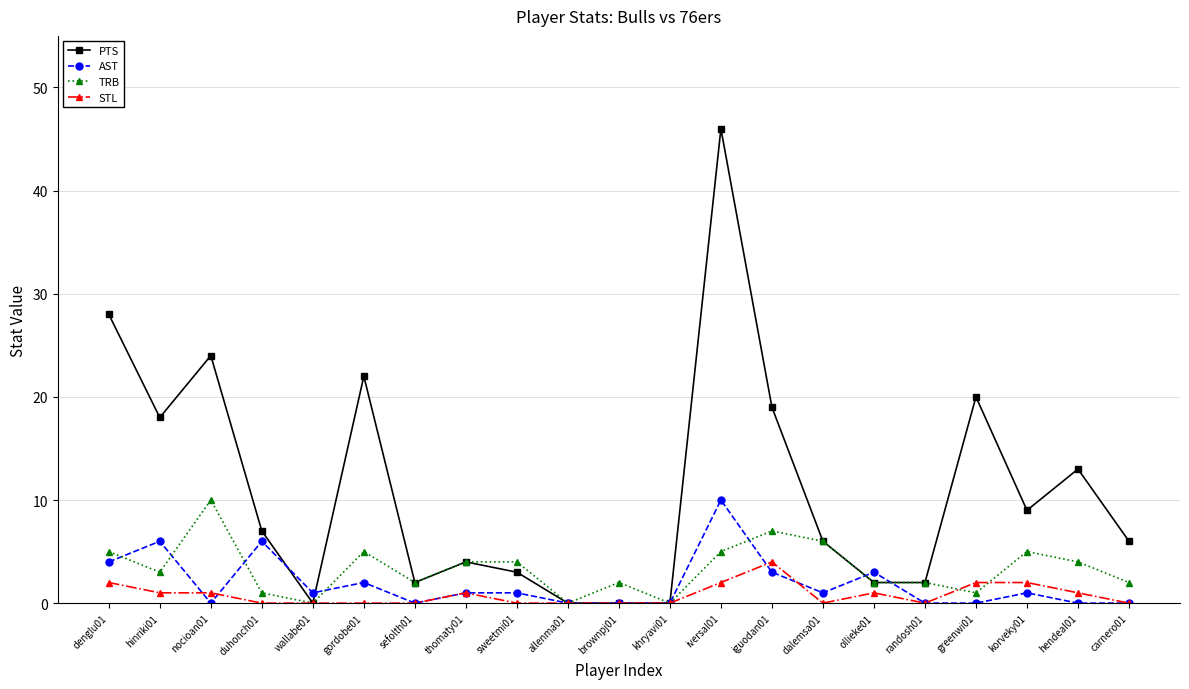

Is this an area chart (filled region under the line)?

No